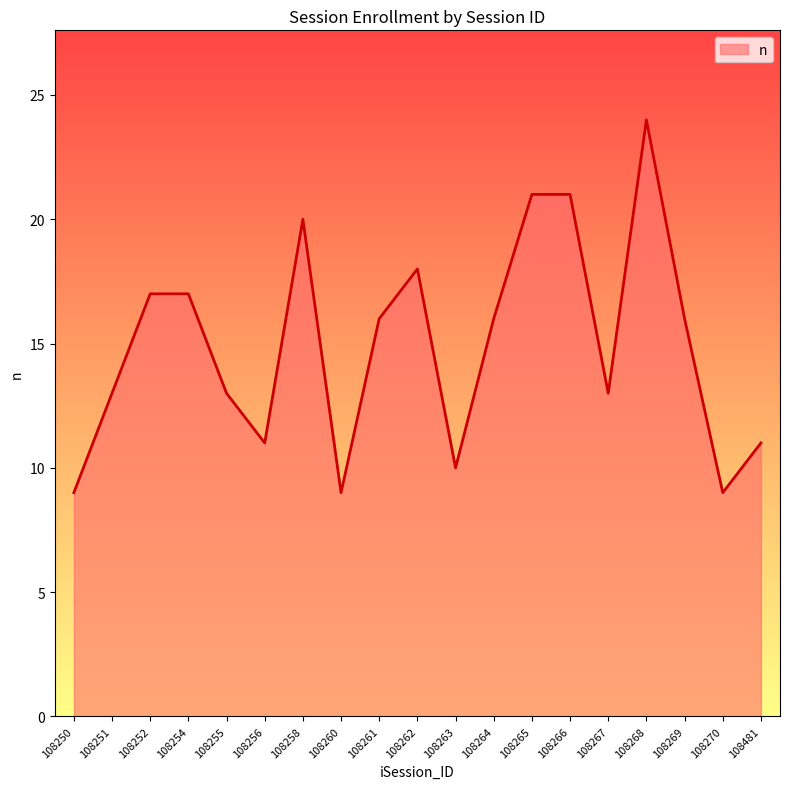

What is the smallest value displayed?

9